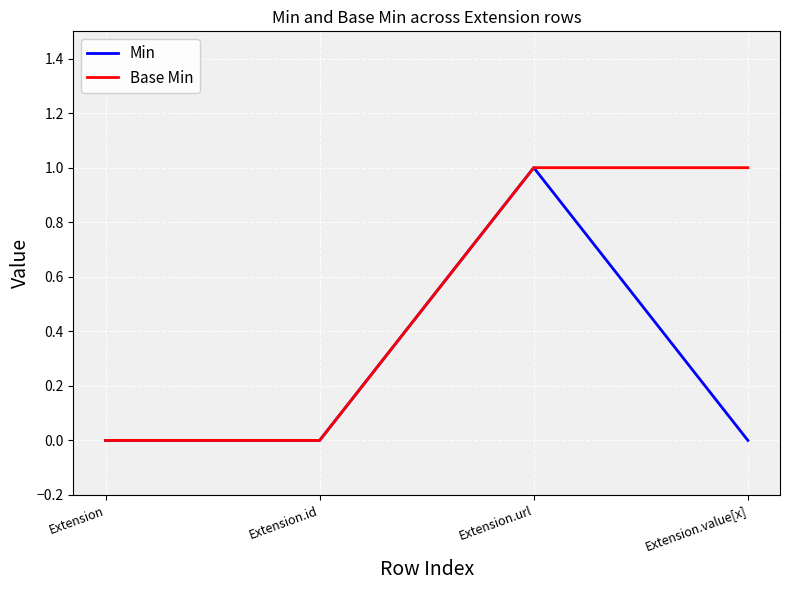

How many values in the Base Min series are below 1?

2